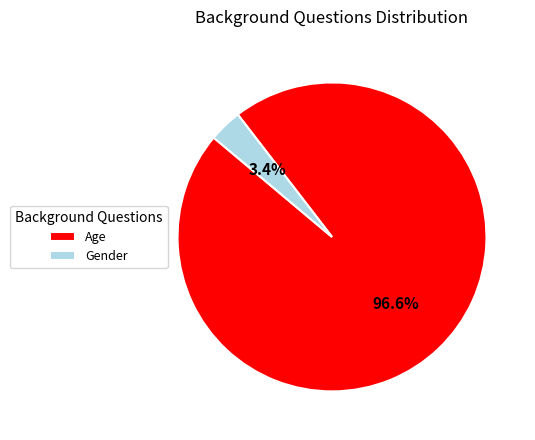

Is there any slice that represents more than half of the pie?

Yes